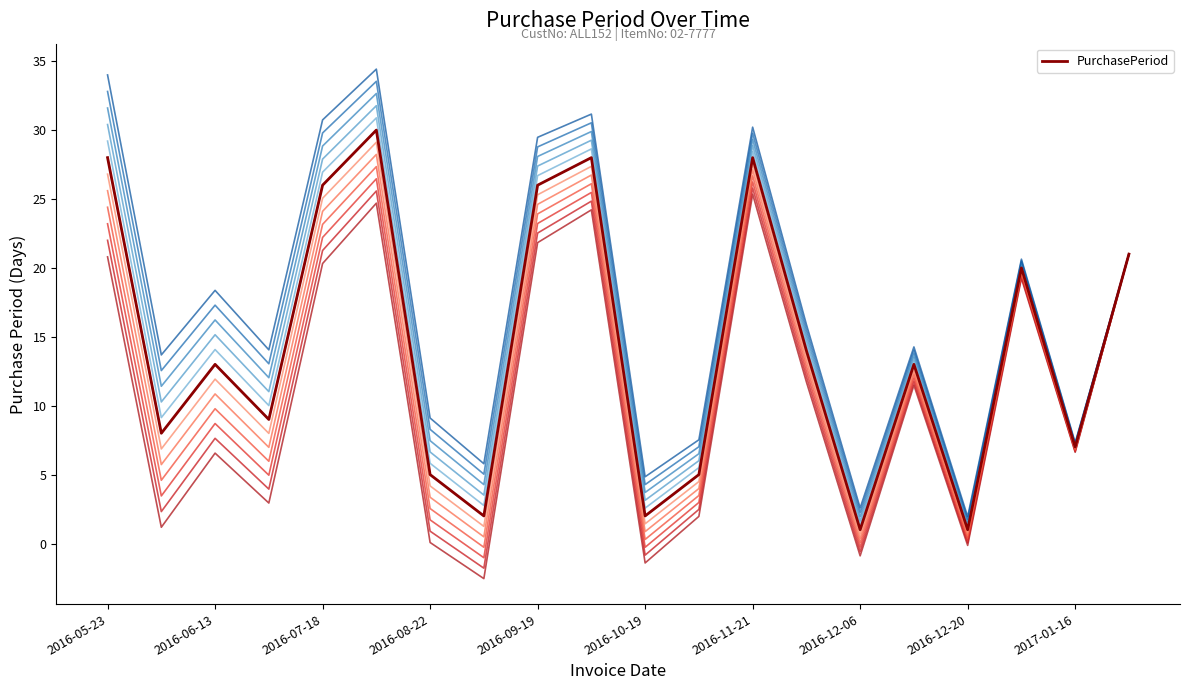

Reading right to left, list all the values displayed in this chart.

2017-02-06=21	2017-01-16=7	2017-01-09=20	2016-12-20=1	2016-12-19=13	2016-12-06=1	2016-12-05=14	2016-11-21=28	2016-10-24=5	2016-10-19=2	2016-10-17=28	2016-09-19=26	2016-08-24=2	2016-08-22=5	2016-08-17=30	2016-07-18=26	2016-06-22=9	2016-06-13=13	2016-05-31=8	2016-05-23=28